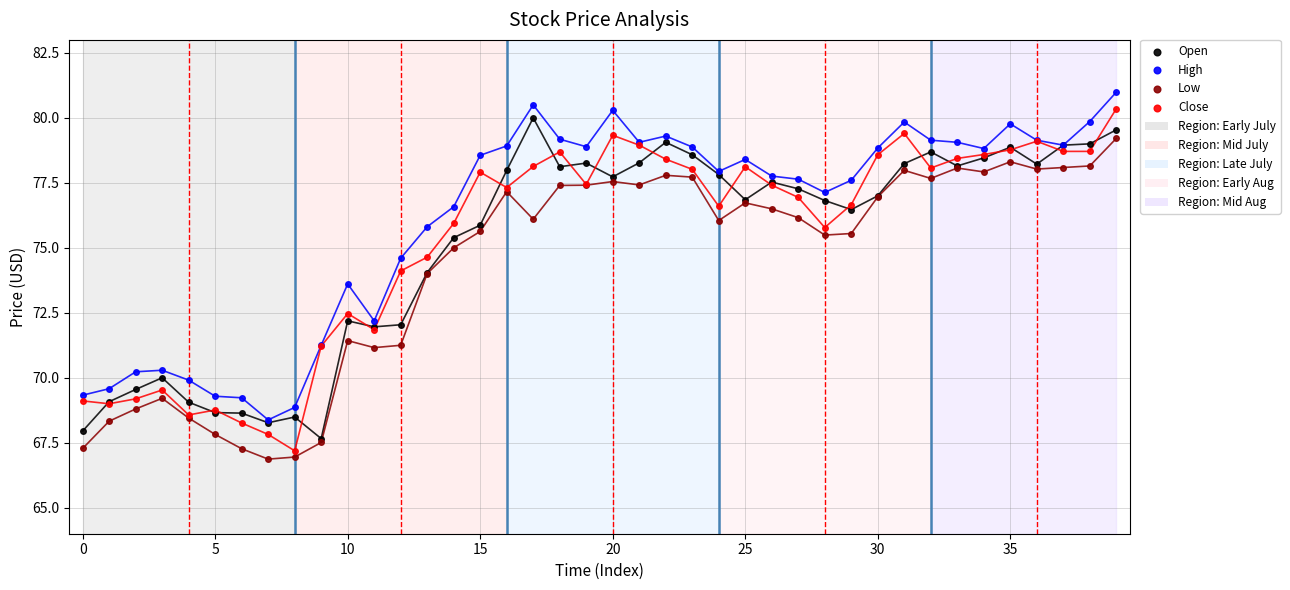

Which series reaches the maximum Y coordinate?

High